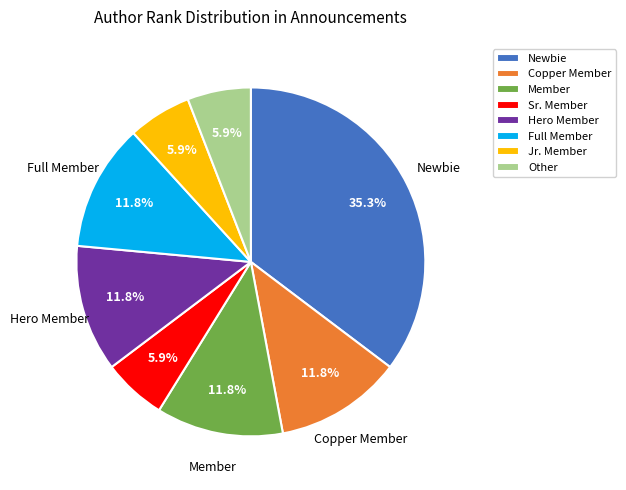

How many segments does this pie chart have?

8